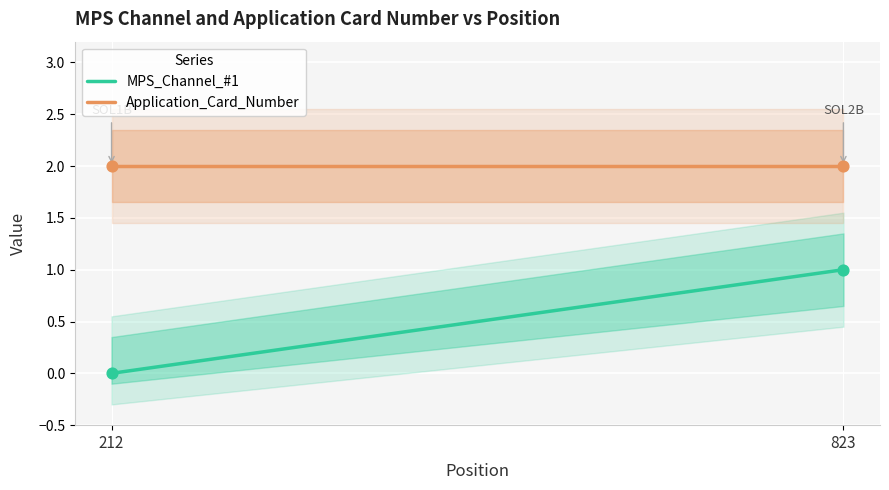

At how many categories does at least one series exceed 1?

2